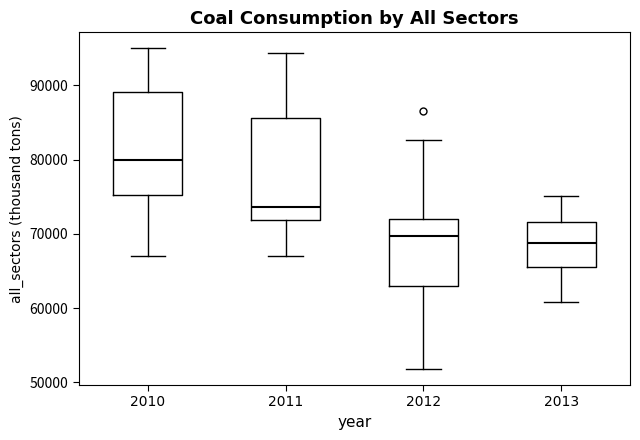

Where does the lower whisker of the box at x = 2010 end on the y-axis? The values are not printed on the chart, so give them approximately, as read against the axis.

67000